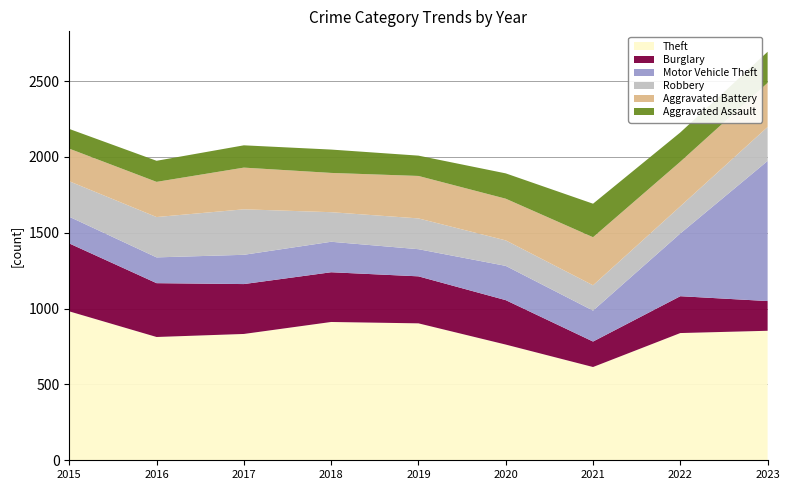

Reading left to right, extract all data points from this chart.

Theft: 982	813	833	912	903	763	615	839	854
Burglary: 448	355	329	328	310	293	168	243	196
Motor Vehicle Theft: 176	170	193	201	179	226	204	414	924
Robbery: 234	266	300	195	203	168	167	179	224
Aggravated Battery: 215	232	275	259	280	275	317	294	291
Aggravated Assault: 130	139	147	154	134	167	221	193	205